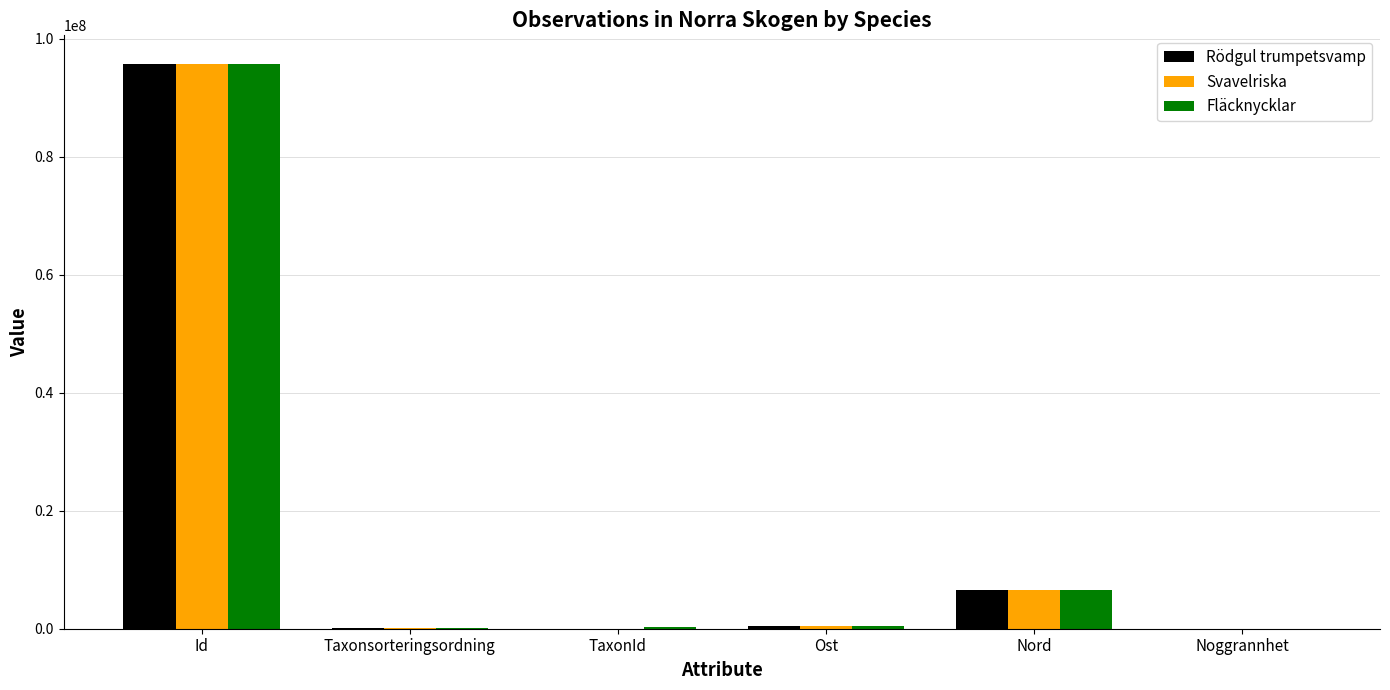

What value does the Svavelriska series have at Noggrannhet?

10.0